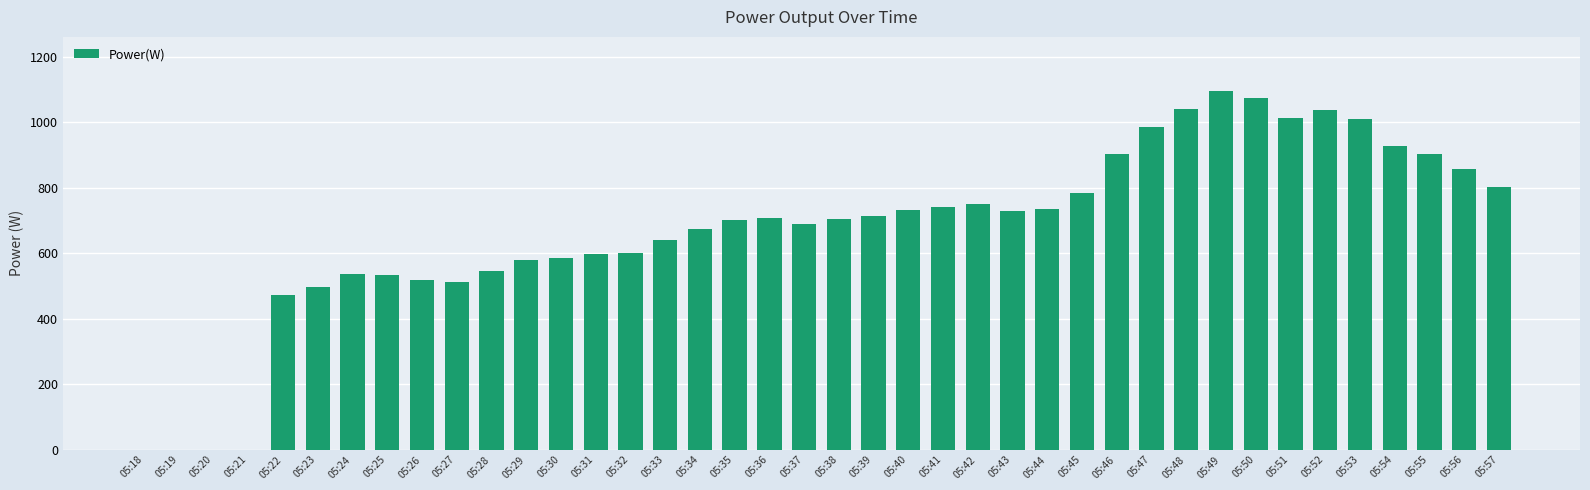

What is the change in value from 05:45 to 05:46?

+119